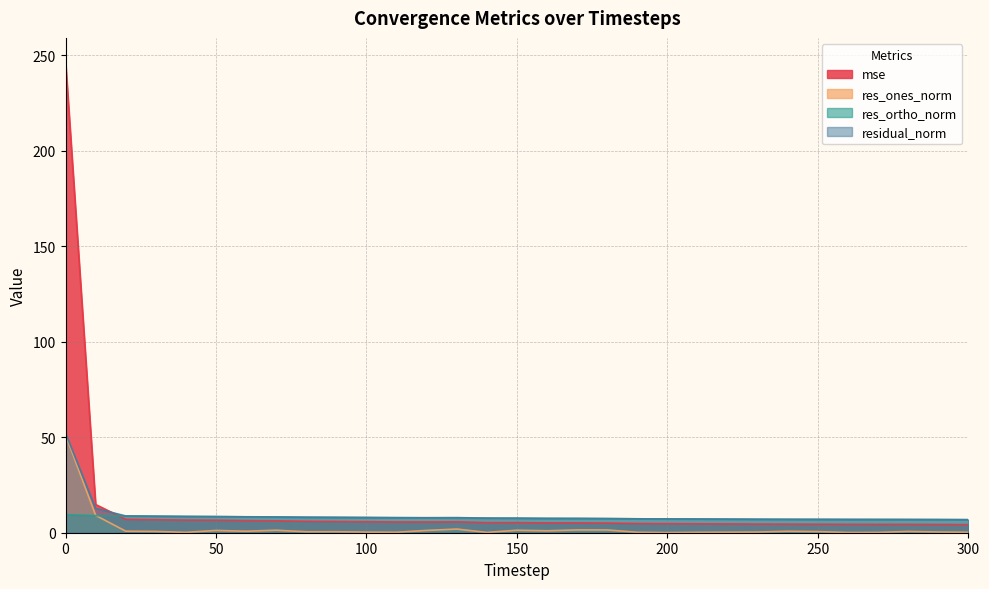

Which has a higher value, 220 or 270?

220